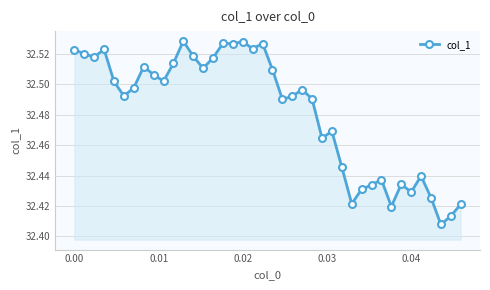

What is the sum of all values?

1299.3